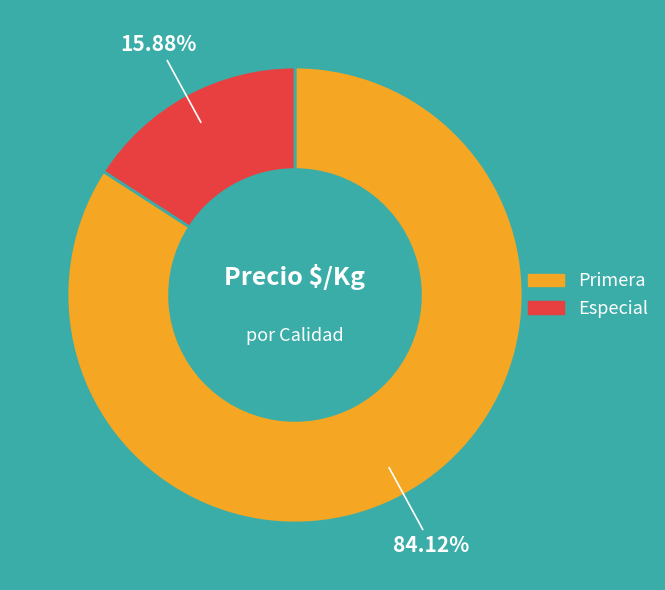

Is Primera the majority of the pie?

Yes